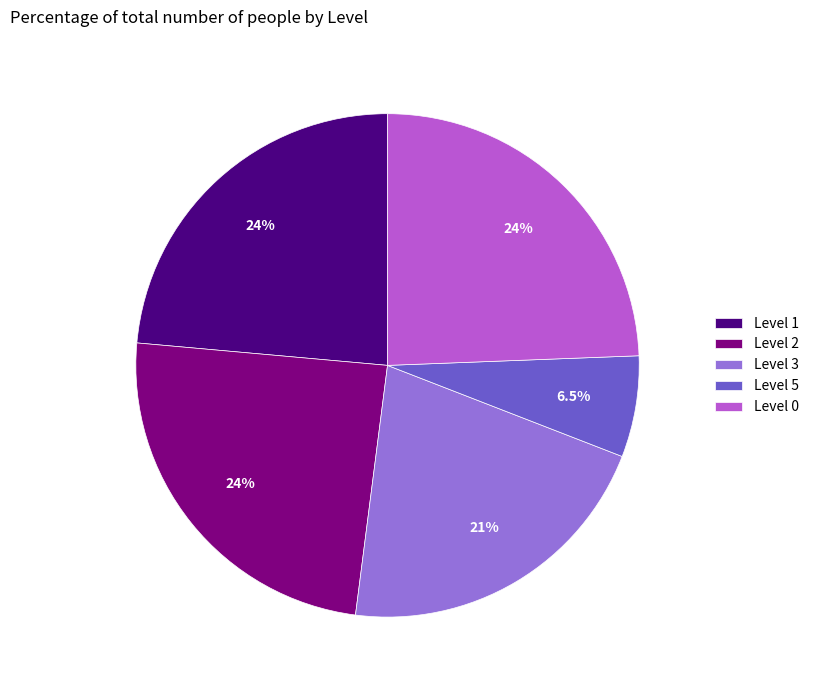

Does Level 1 represent more than half of the total?

No